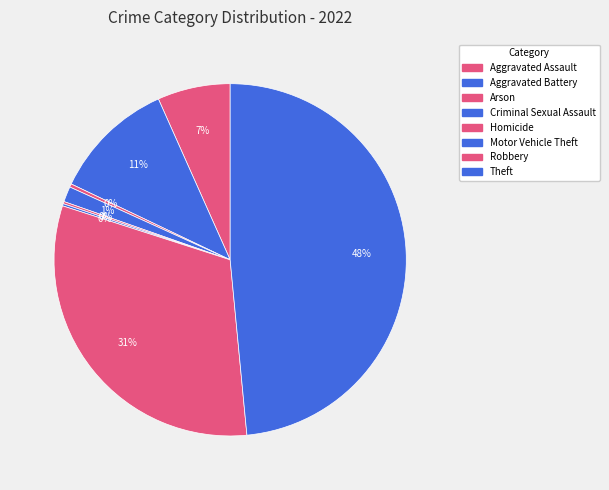

Count the number of slices in the pie.

8